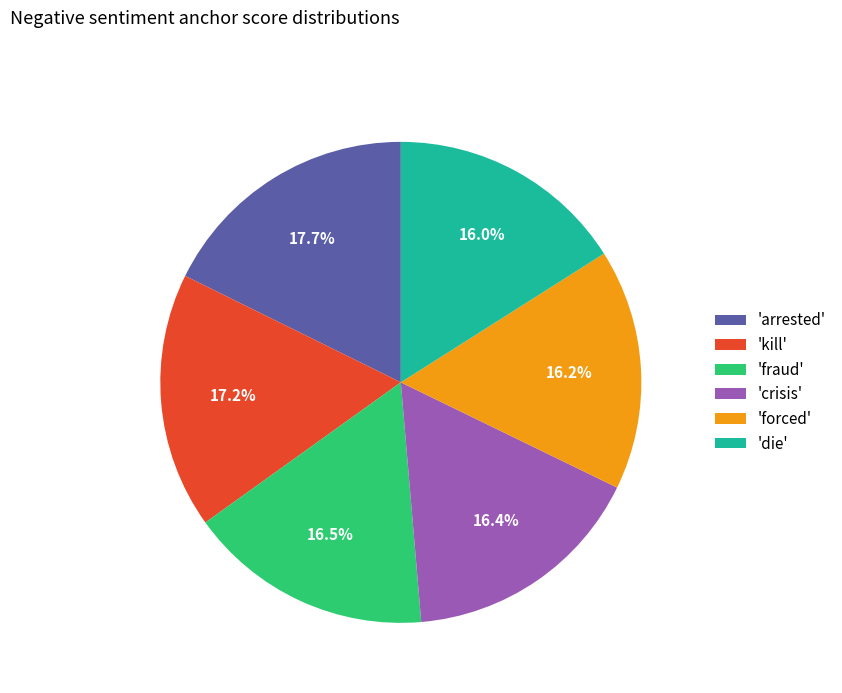

Does 'forced' represent more than half of the total?

No